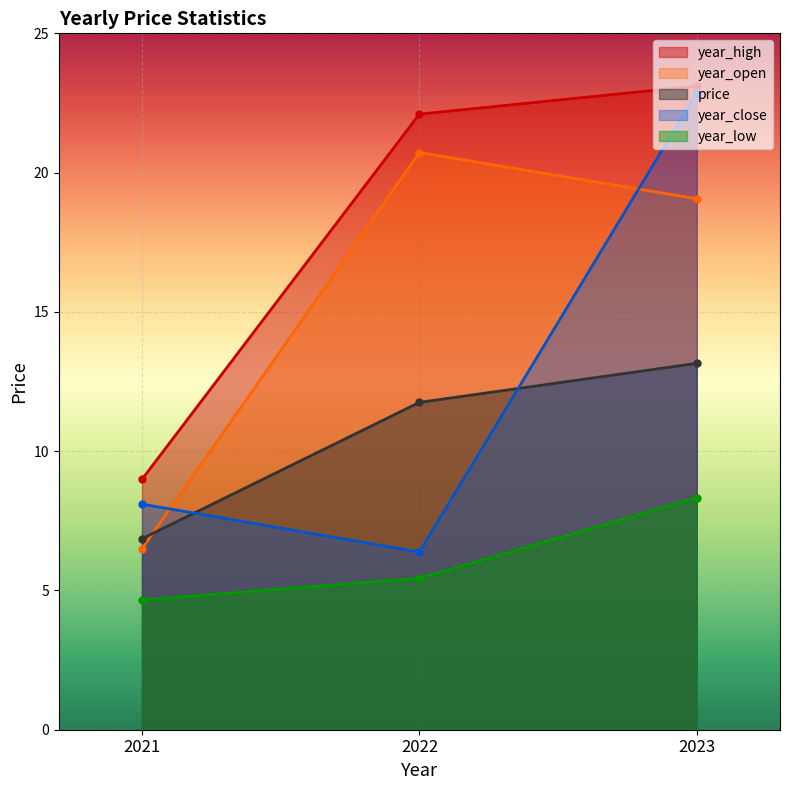

How many lines are shown in the chart?

5